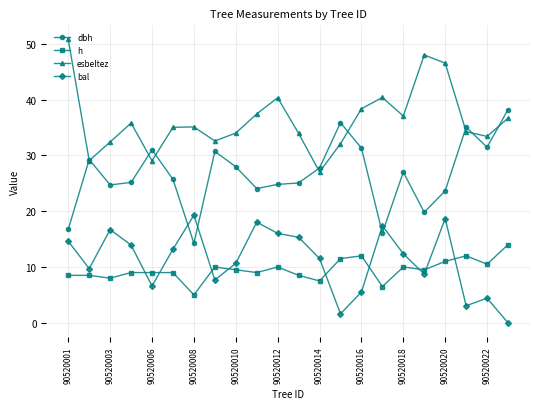

Which series has the largest total across all categories?

esbeltez